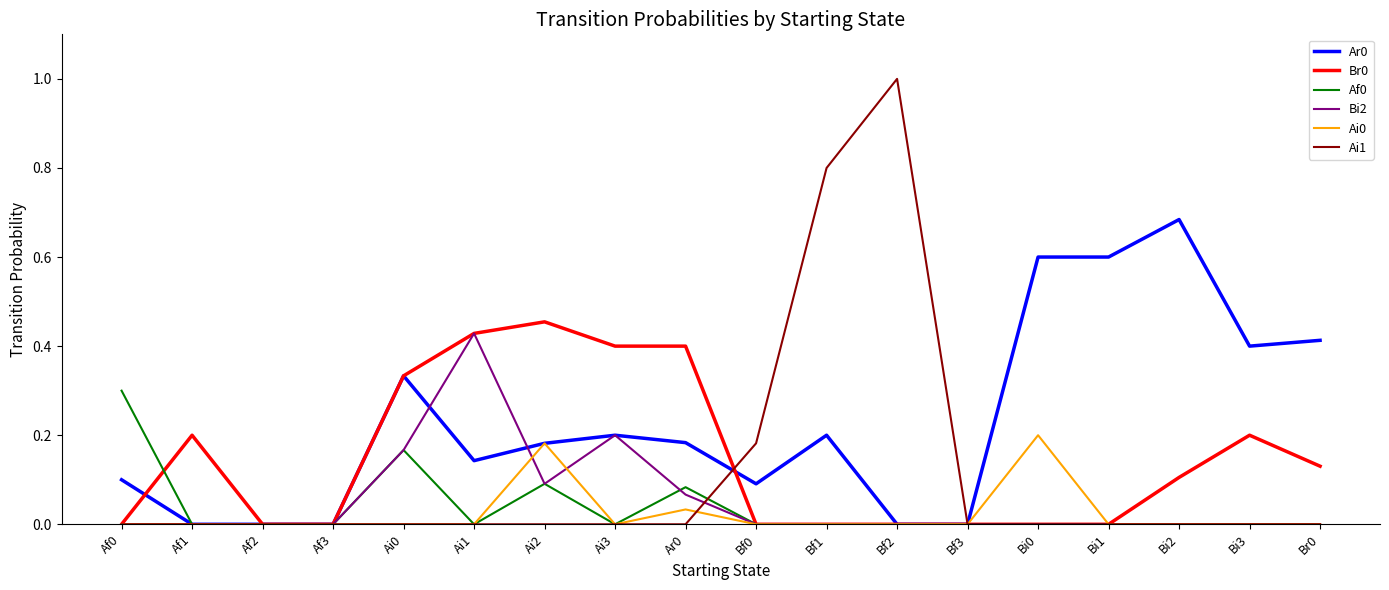

What is the total value across all series at Bf2?

1.0